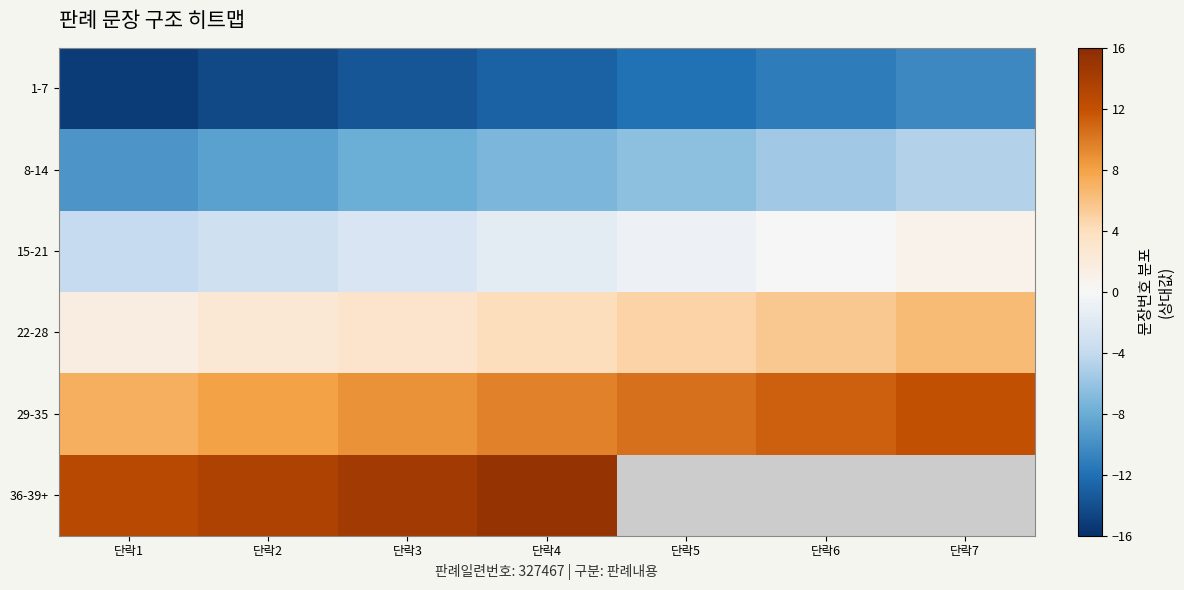

How many data points in 15-21 are above -1?

3